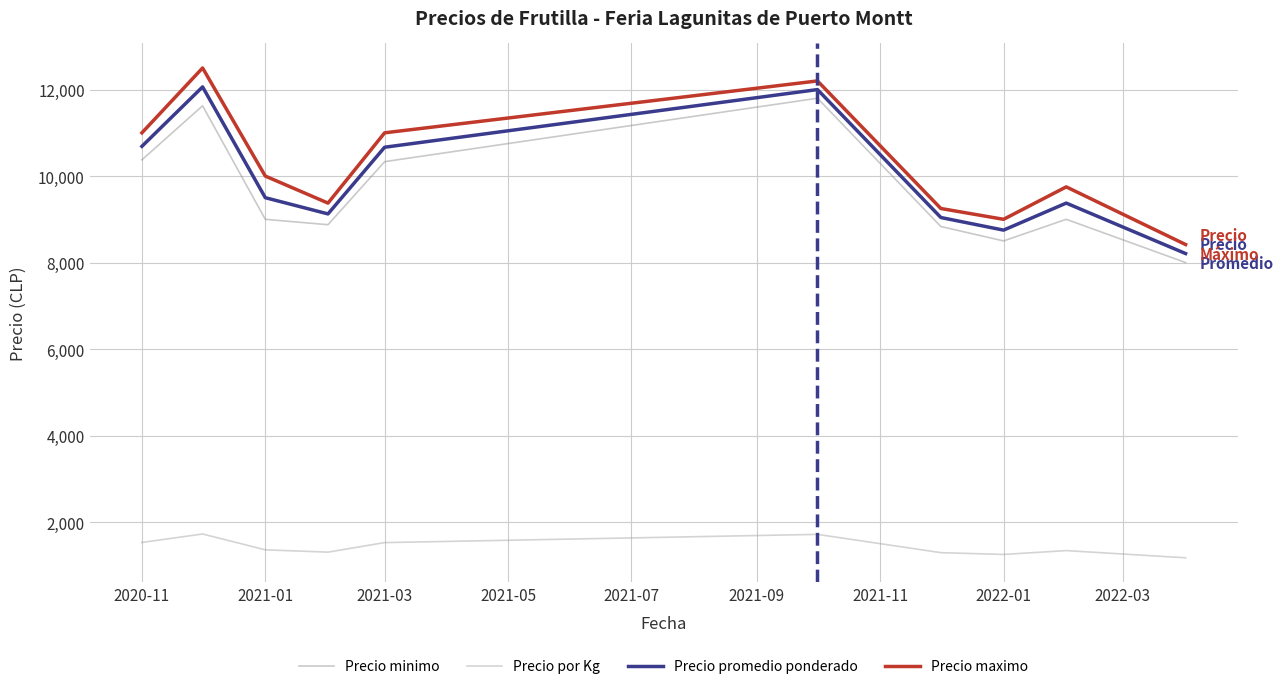

What is the lowest value of the Precio maximo series?

8416.7